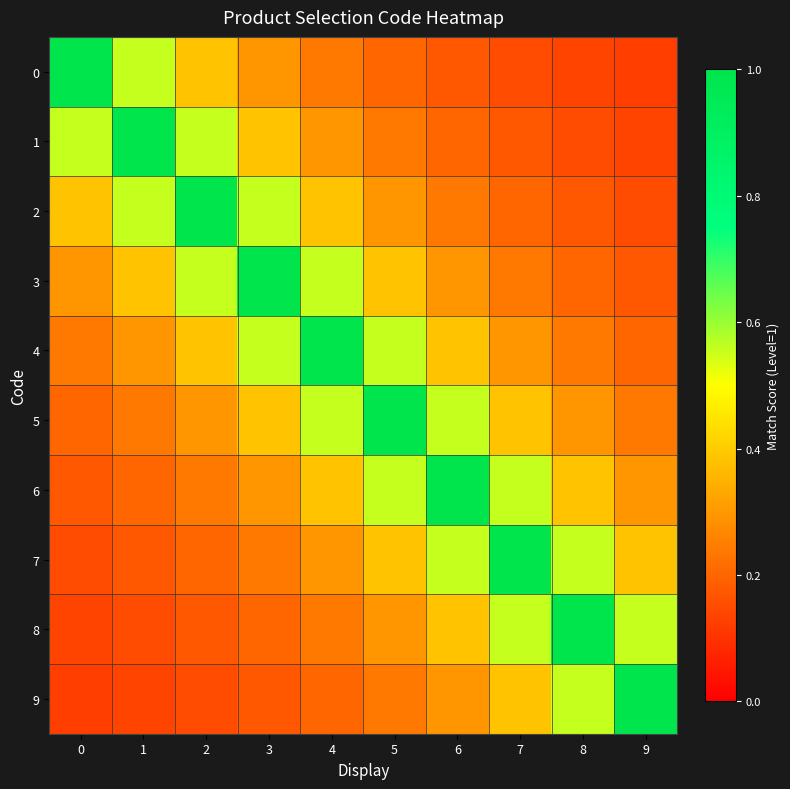

What is the minimum value shown in the chart?

0.1